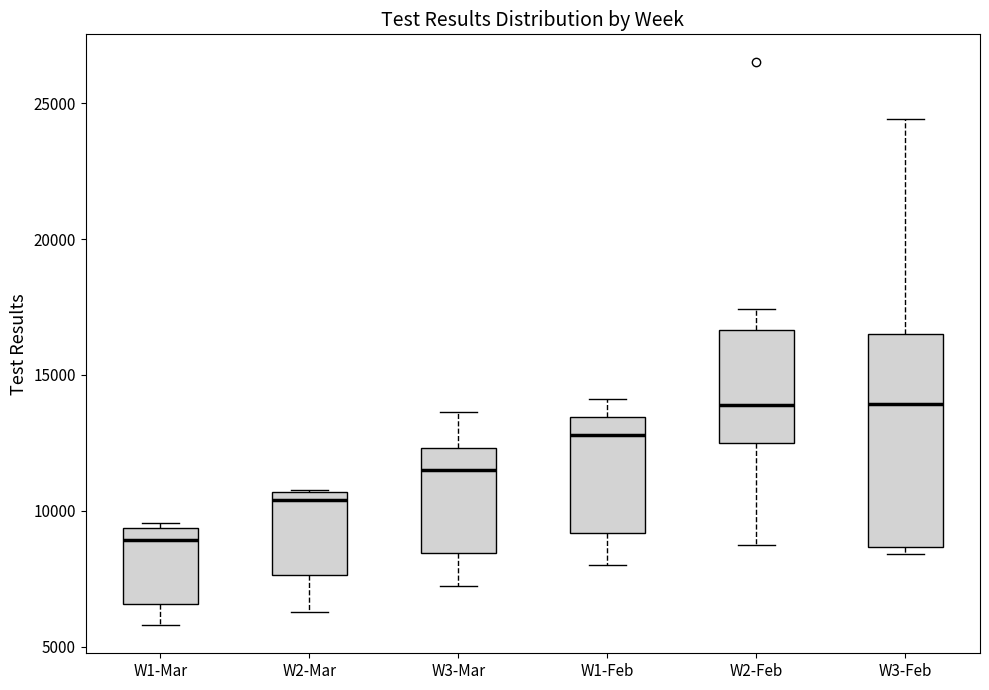

Where is the upper edge of the box for W3-Feb on the y-axis? The values are not printed on the chart, so give them approximately, as read against the axis.

16500